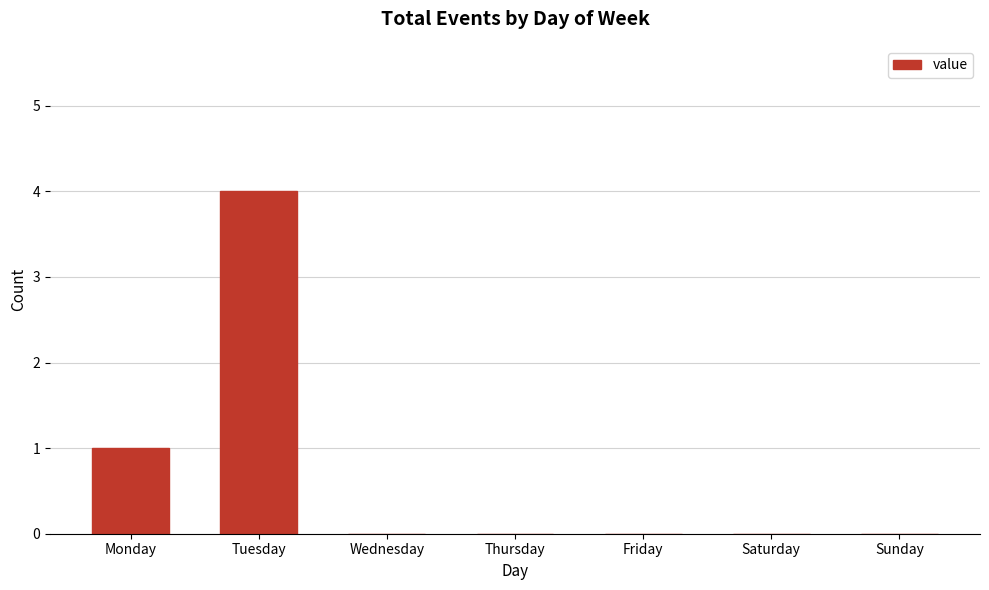

What is the greatest value displayed?

4